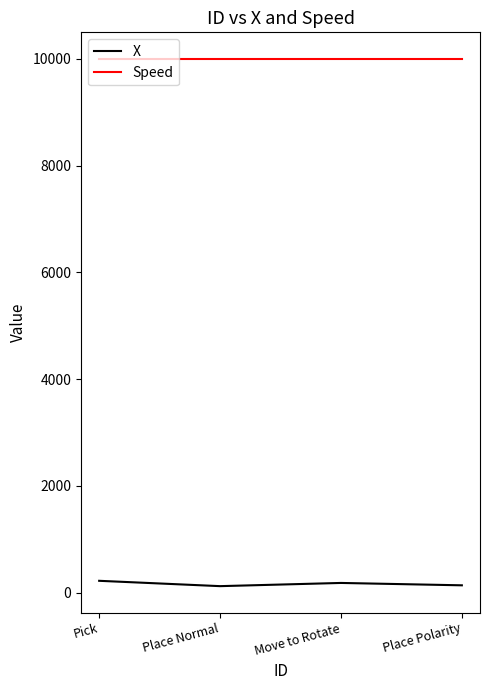

Rank the series by their maximum value, from highest to lowest.

Speed, X